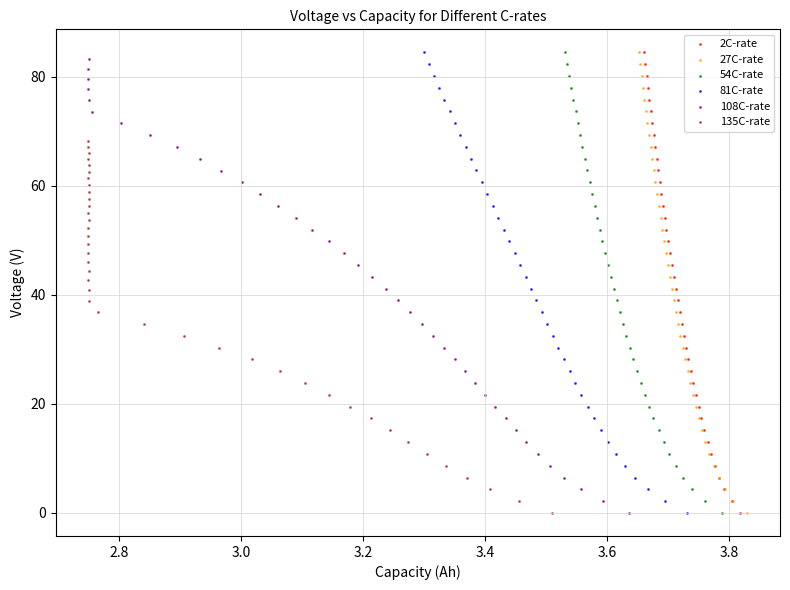

Which series has the widest spread of Y values?

27C-rate